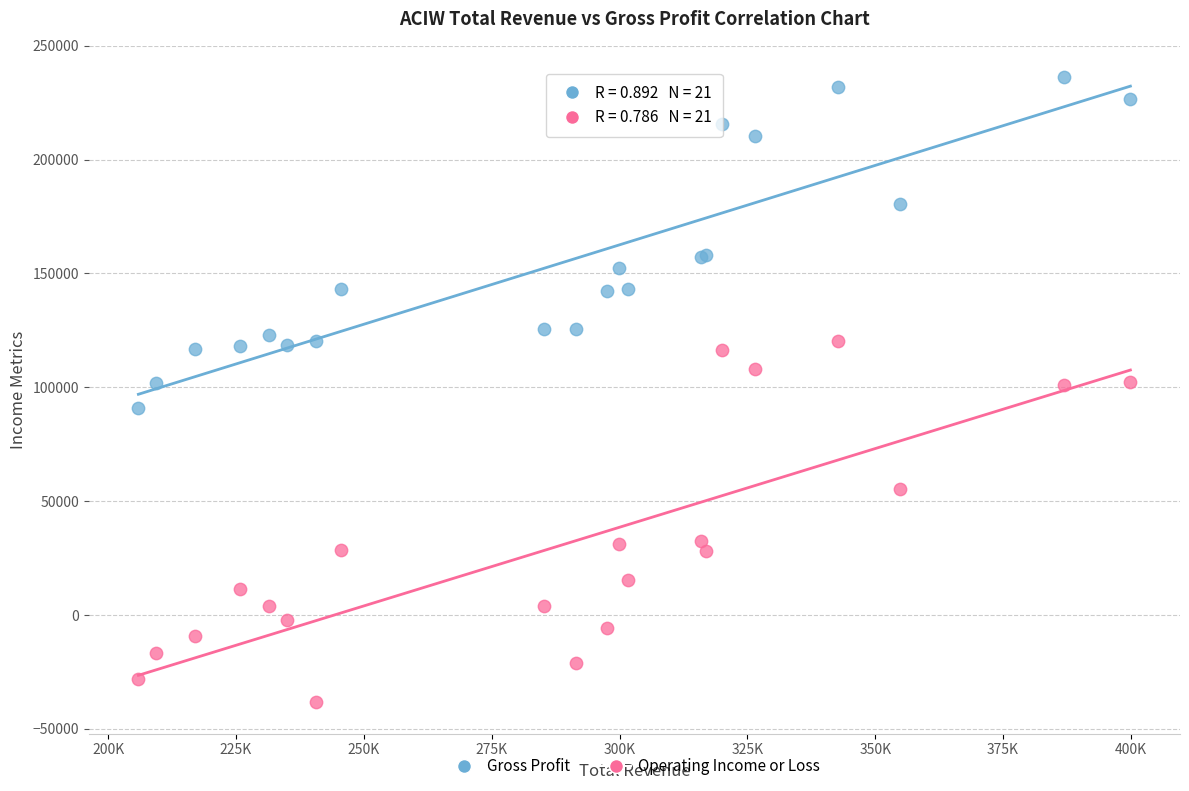

Which series contains the lowest Y value?

Operating Income or Loss